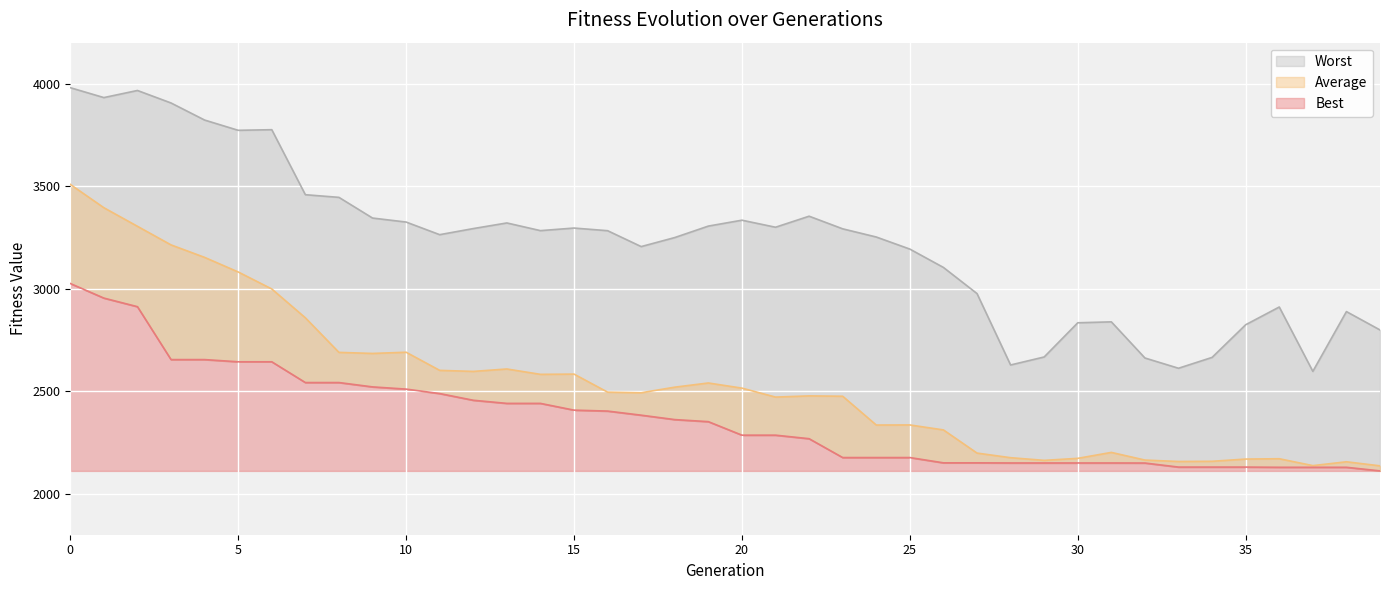

Reading left to right, transcribe all the data shown in this chart.

Best: 0=3025.3	1=2954.2	2=2912.2	3=2654.2	4=2654.2	5=2643.5	6=2643.5	7=2542.2	8=2542.2	9=2521.0	10=2510.2	11=2488.5	12=2455.8	13=2440.6	14=2440.6	15=2407.7	16=2403.1	17=2383.1	18=2361.6	19=2351.5	20=2285.6	21=2285.6	22=2268.4	23=2176.4	24=2176.4	25=2176.4	26=2150.6	27=2150.6	28=2150.0	29=2150.0	30=2150.0	31=2150.0	32=2149.7	33=2129.9	34=2129.9	35=2129.9	36=2128.9	37=2128.9	38=2128.9	39=2111.3
Average: 0=3508.6	1=3395.0	2=3304.3	3=3213.6	4=3152.7	5=3081.6	6=2998.7	7=2858.0	8=2689.3	9=2684.2	10=2690.1	11=2601.6	12=2596.6	13=2608.4	14=2582.2	15=2583.4	16=2495.4	17=2492.4	18=2519.7	19=2540.1	20=2515.0	21=2471.3	22=2477.2	23=2475.4	24=2335.0	25=2335.4	26=2311.2	27=2198.2	28=2175.7	29=2162.7	30=2172.5	31=2201.5	32=2164.1	33=2157.2	34=2158.1	35=2169.0	36=2170.6	37=2137.0	38=2155.8	39=2135.9
Worst: 0=3980.4	1=3932.2	2=3966.8	3=3905.8	4=3822.5	5=3772.5	6=3775.5	7=3458.4	8=3445.5	9=3344.6	10=3325.1	11=3263.5	12=3293.2	13=3320.7	14=3283.2	15=3295.8	16=3282.9	17=3205.4	18=3249.4	19=3305.3	20=3334.1	21=3299.8	22=3353.6	23=3292.0	24=3252.1	25=3193.2	26=3103.7	27=2976.2	28=2627.9	29=2667.0	30=2833.7	31=2838.3	32=2662.0	33=2611.9	34=2664.9	35=2824.2	36=2910.7	37=2596.7	38=2888.3	39=2798.8